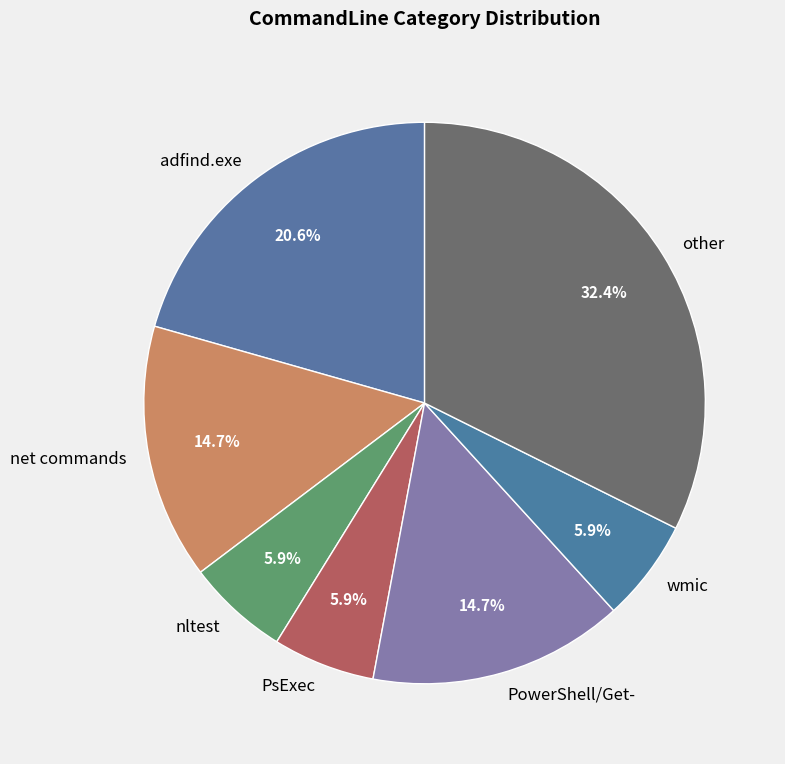

How many slices are in this pie chart?

7